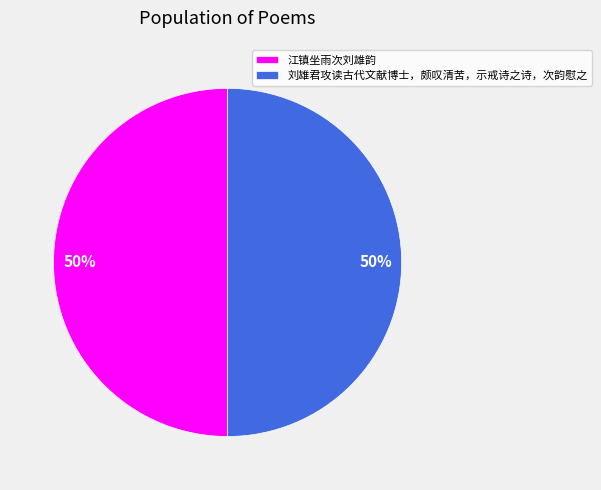

To the nearest percent, what portion does 刘雄君攻读古代文献博士，颇叹清苦，示戒诗之诗，次韵慰之 represent?

50%